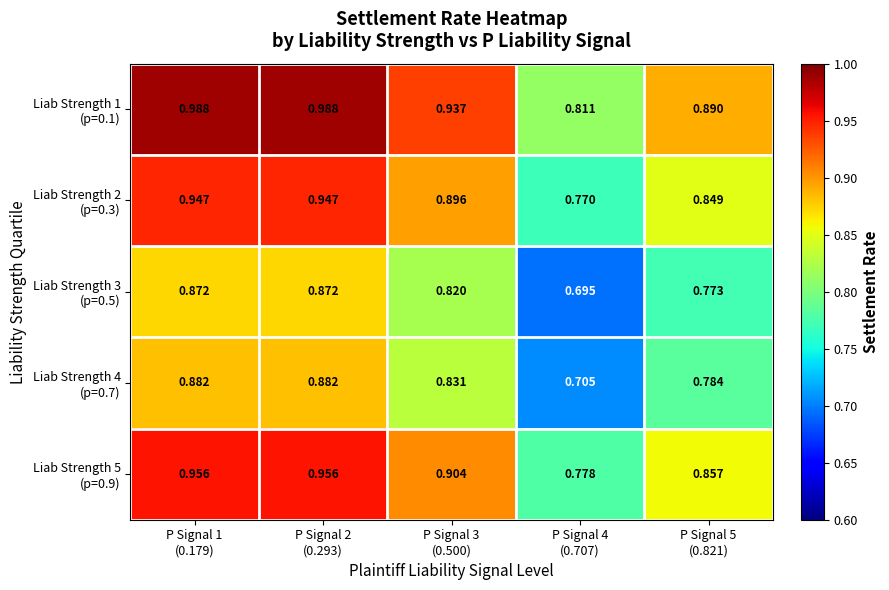

List the series in order of their peak value, lowest first.

Liab Strength 3 (p=0.5), Liab Strength 4 (p=0.7), Liab Strength 2 (p=0.3), Liab Strength 5 (p=0.9), Liab Strength 1 (p=0.1)